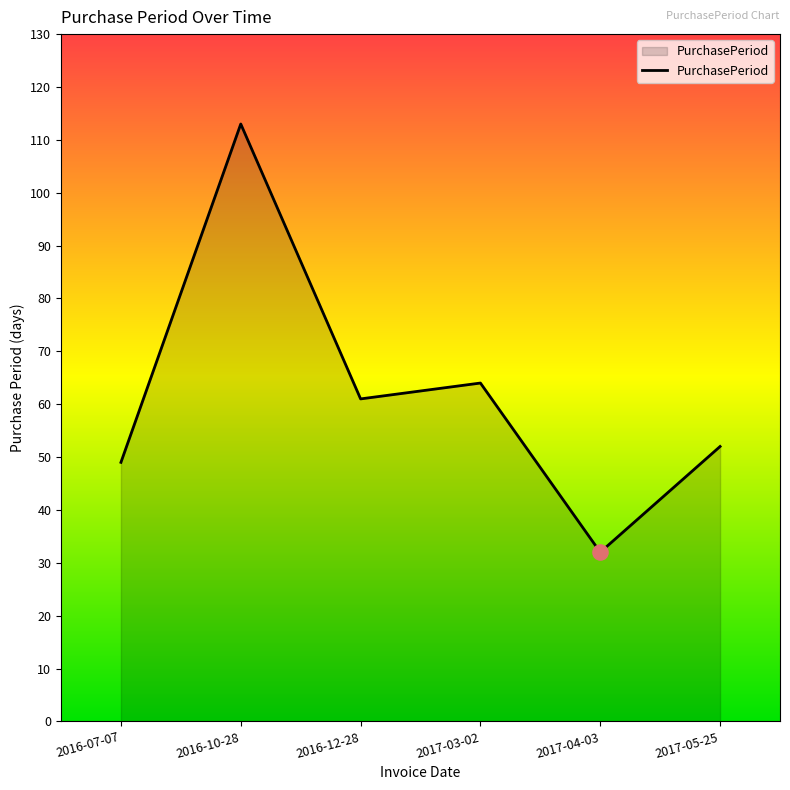

Between 2017-04-03 and 2017-03-02, which is larger?

2017-03-02